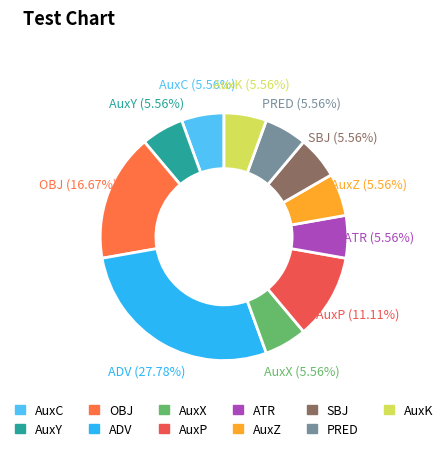

How many slices are in this pie chart?

11